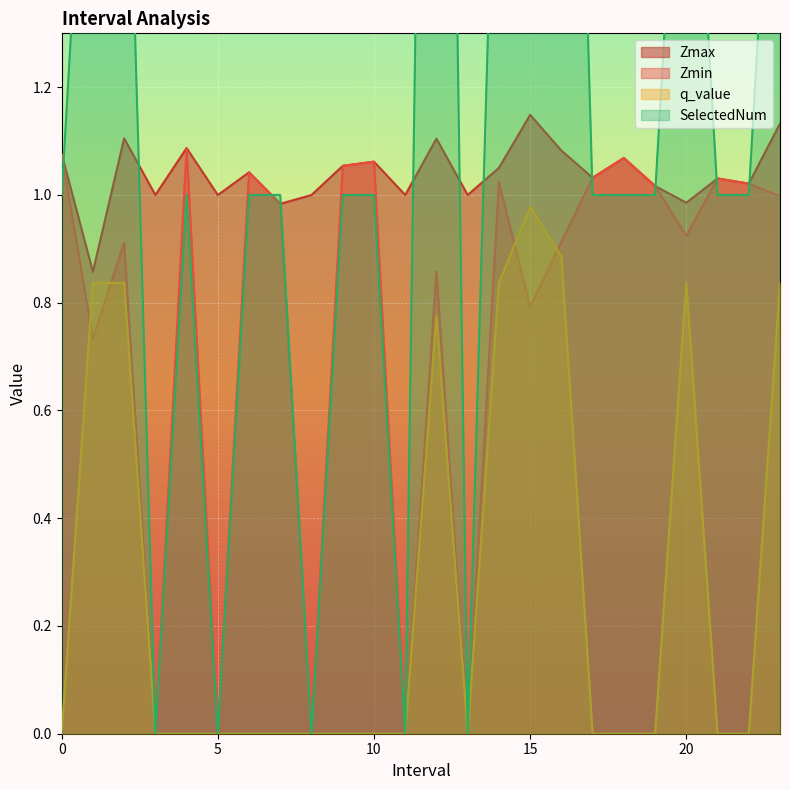

What is the difference between the maximum and minimum values in the Zmin series?

1.1